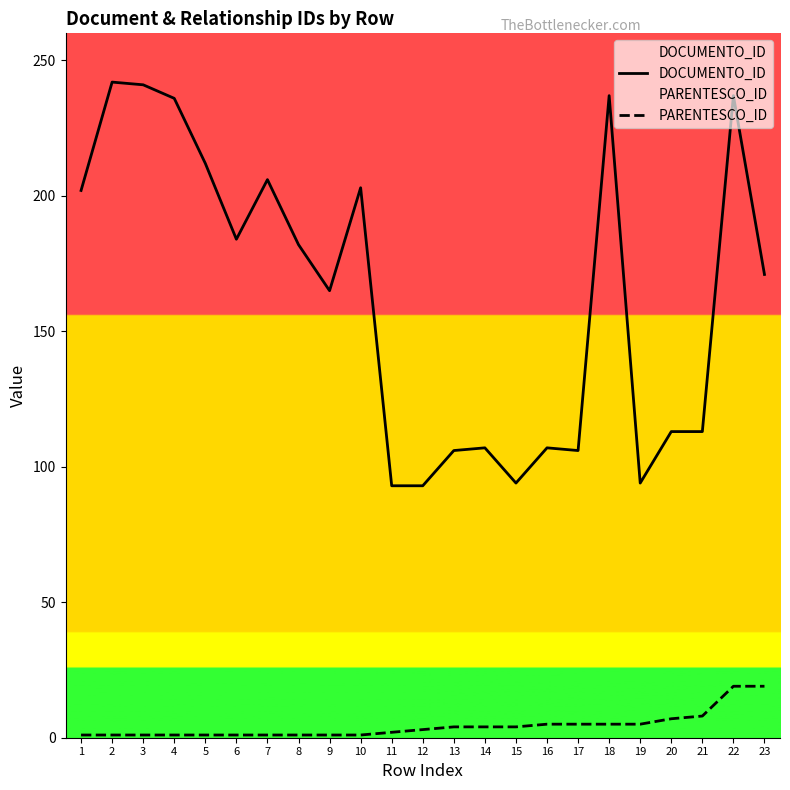

Reading right to left, extract all data points from this chart.

DOCUMENTO_ID: 171	237	113	113	94	237	106	107	94	107	106	93	93	203	165	182	206	184	212	236	241	242	202
PARENTESCO_ID: 19	19	8	7	5	5	5	5	4	4	4	3	2	1	1	1	1	1	1	1	1	1	1